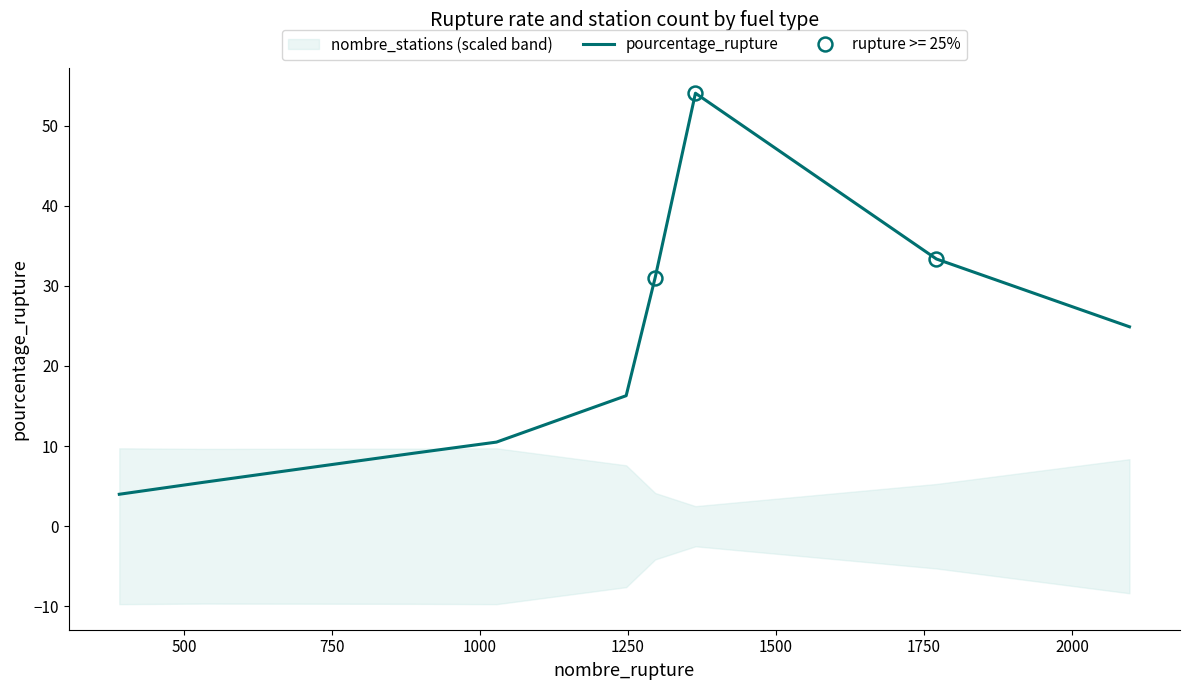

What is the difference between the maximum and minimum values?

50.0